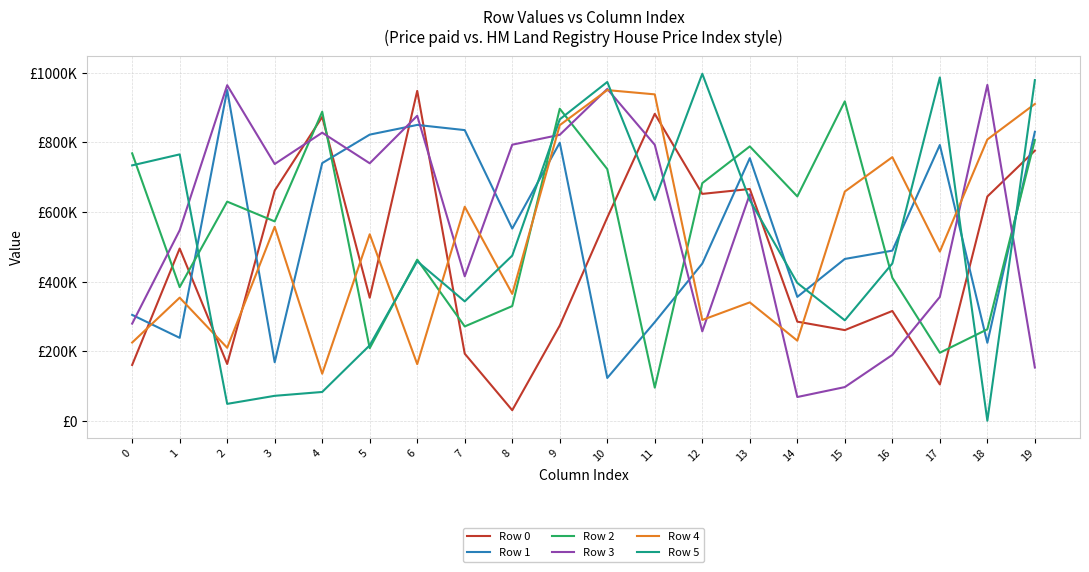

How many intersections are there between Row 3 and Row 0?

7